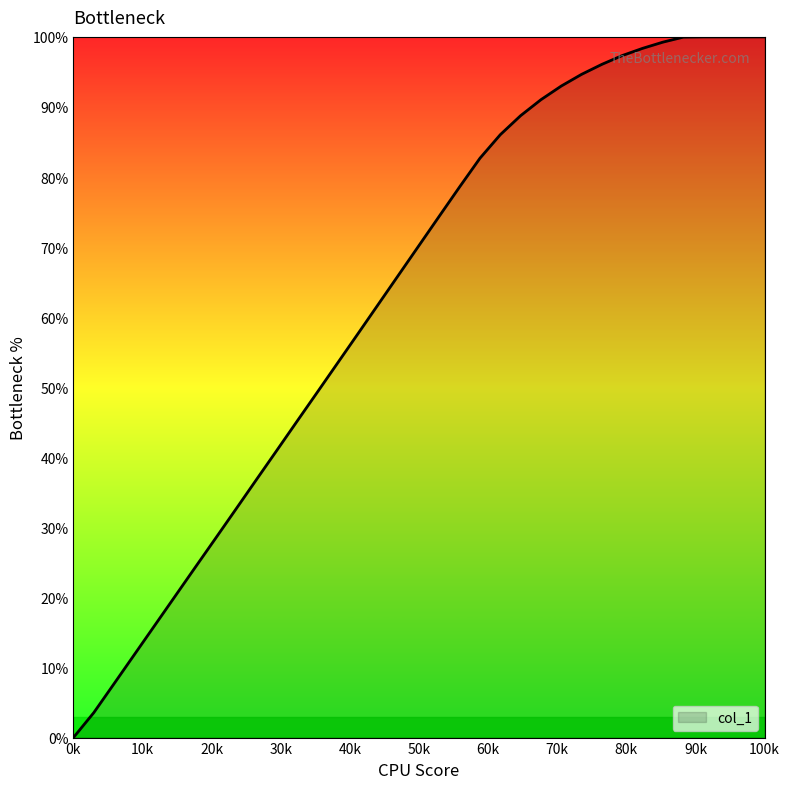

What is the greatest value displayed?

100.0